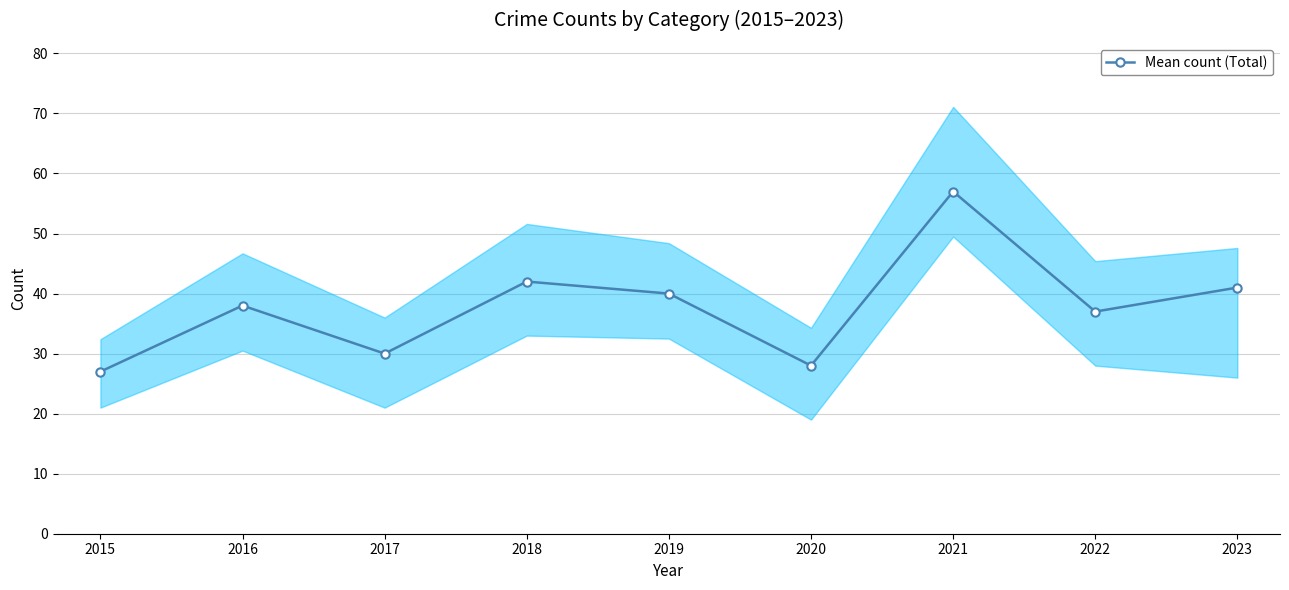

What is the greatest value displayed?

57